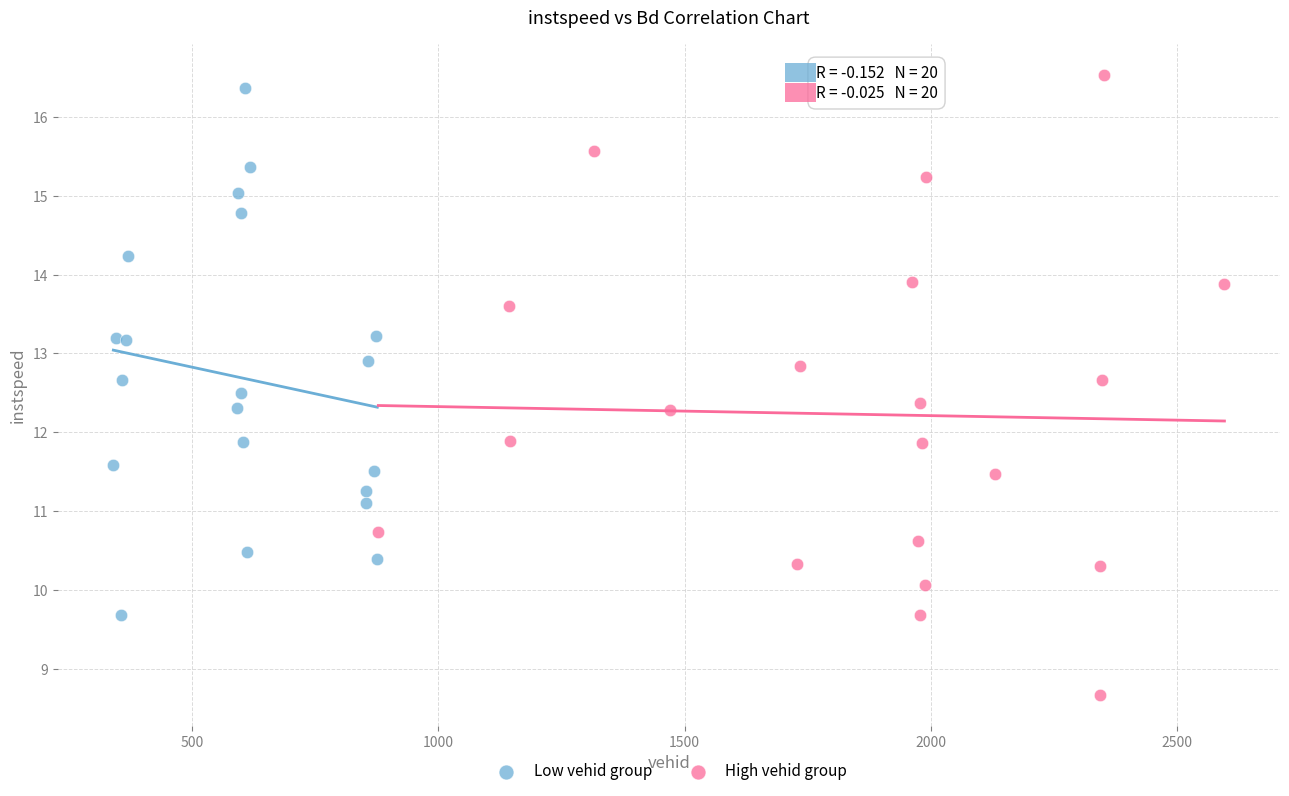

Which series has the largest Y range (max minus min)?

High vehid group